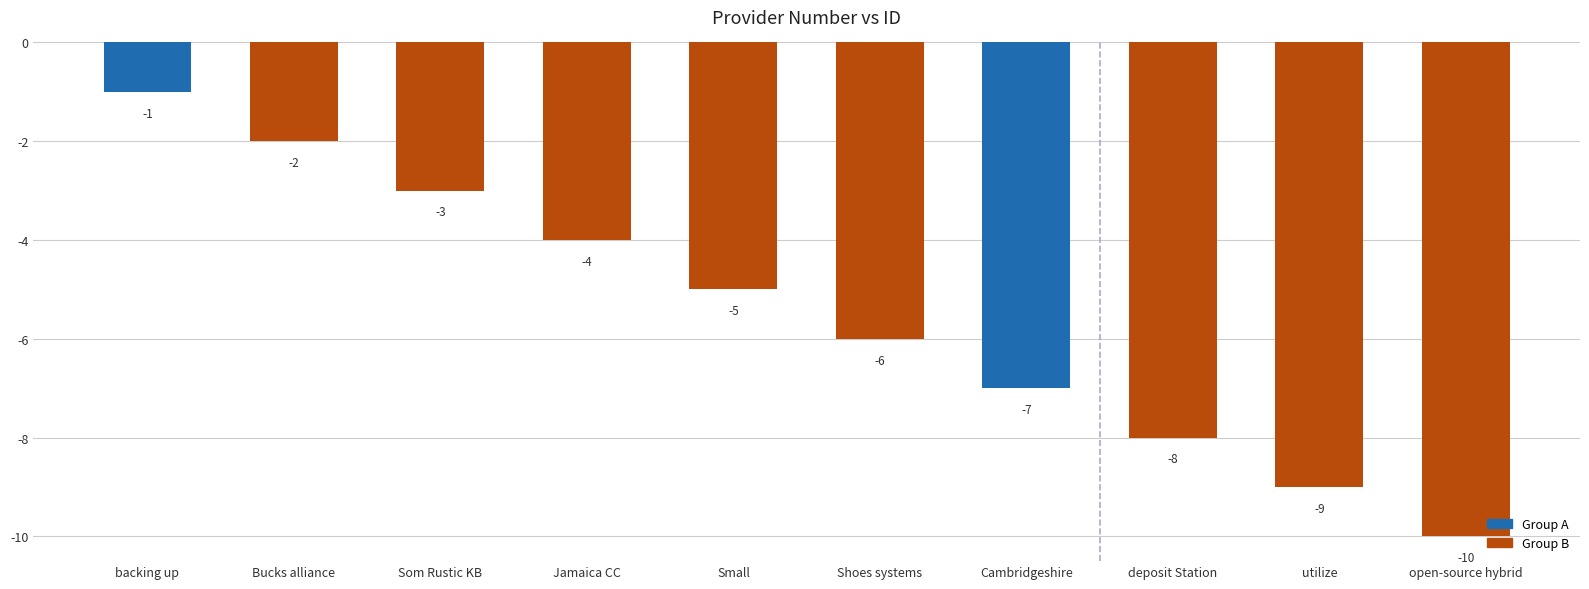

Where is the data nearest to the value -5?

Small